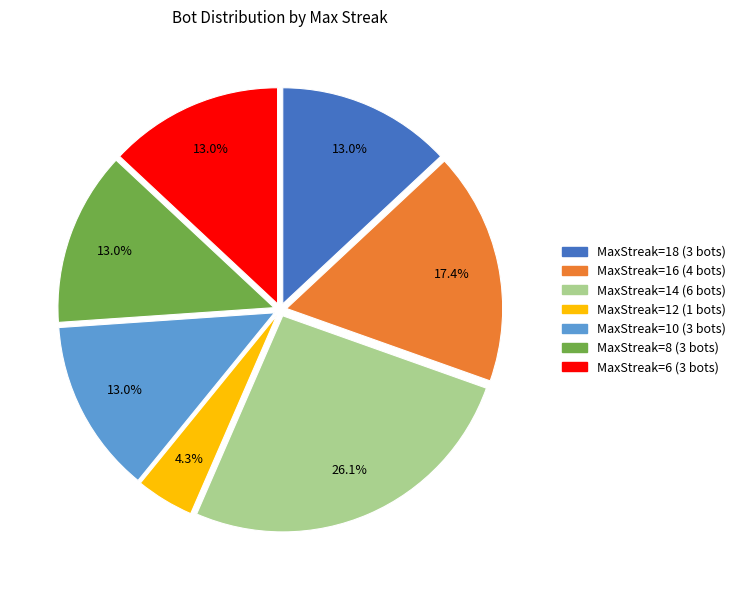

Is there any slice that represents more than half of the pie?

No